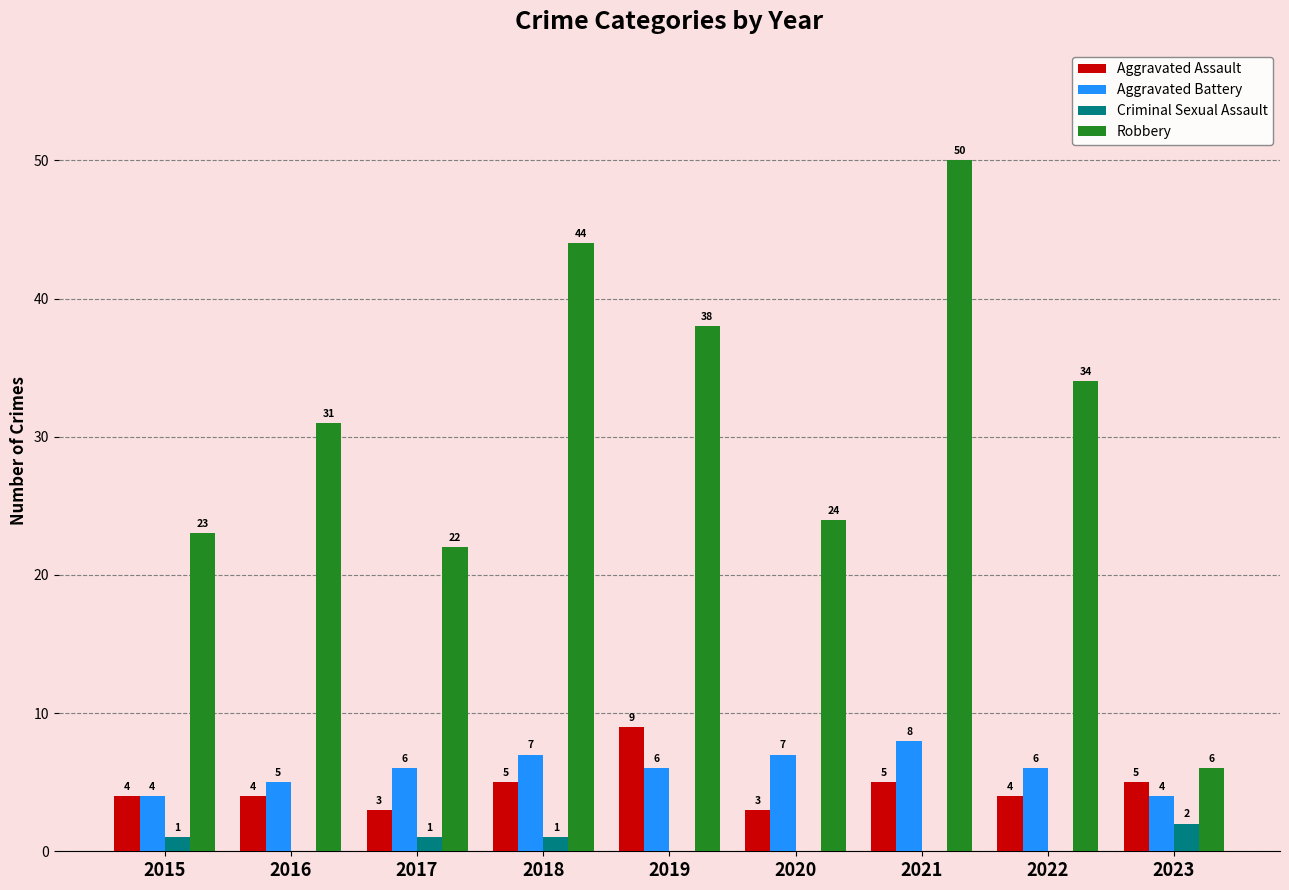

Which series changed the most between 2015 and 2023?

Robbery